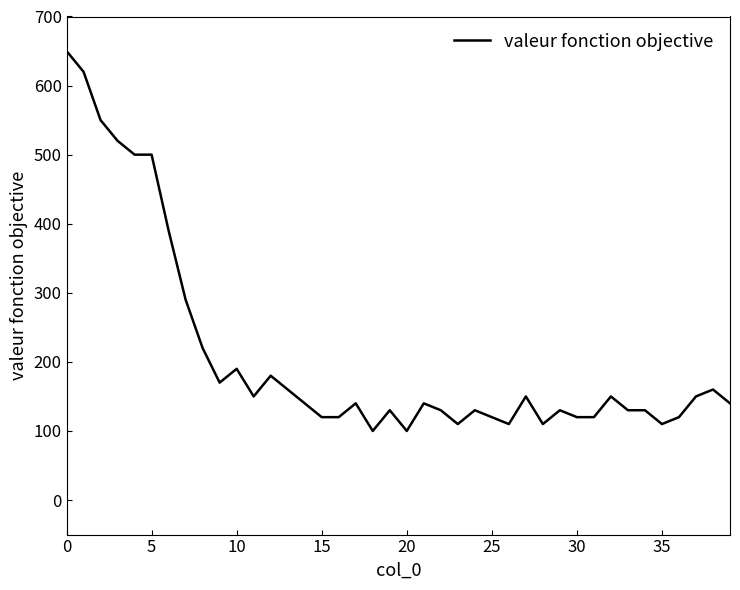

What is the maximum value shown in the chart?

650